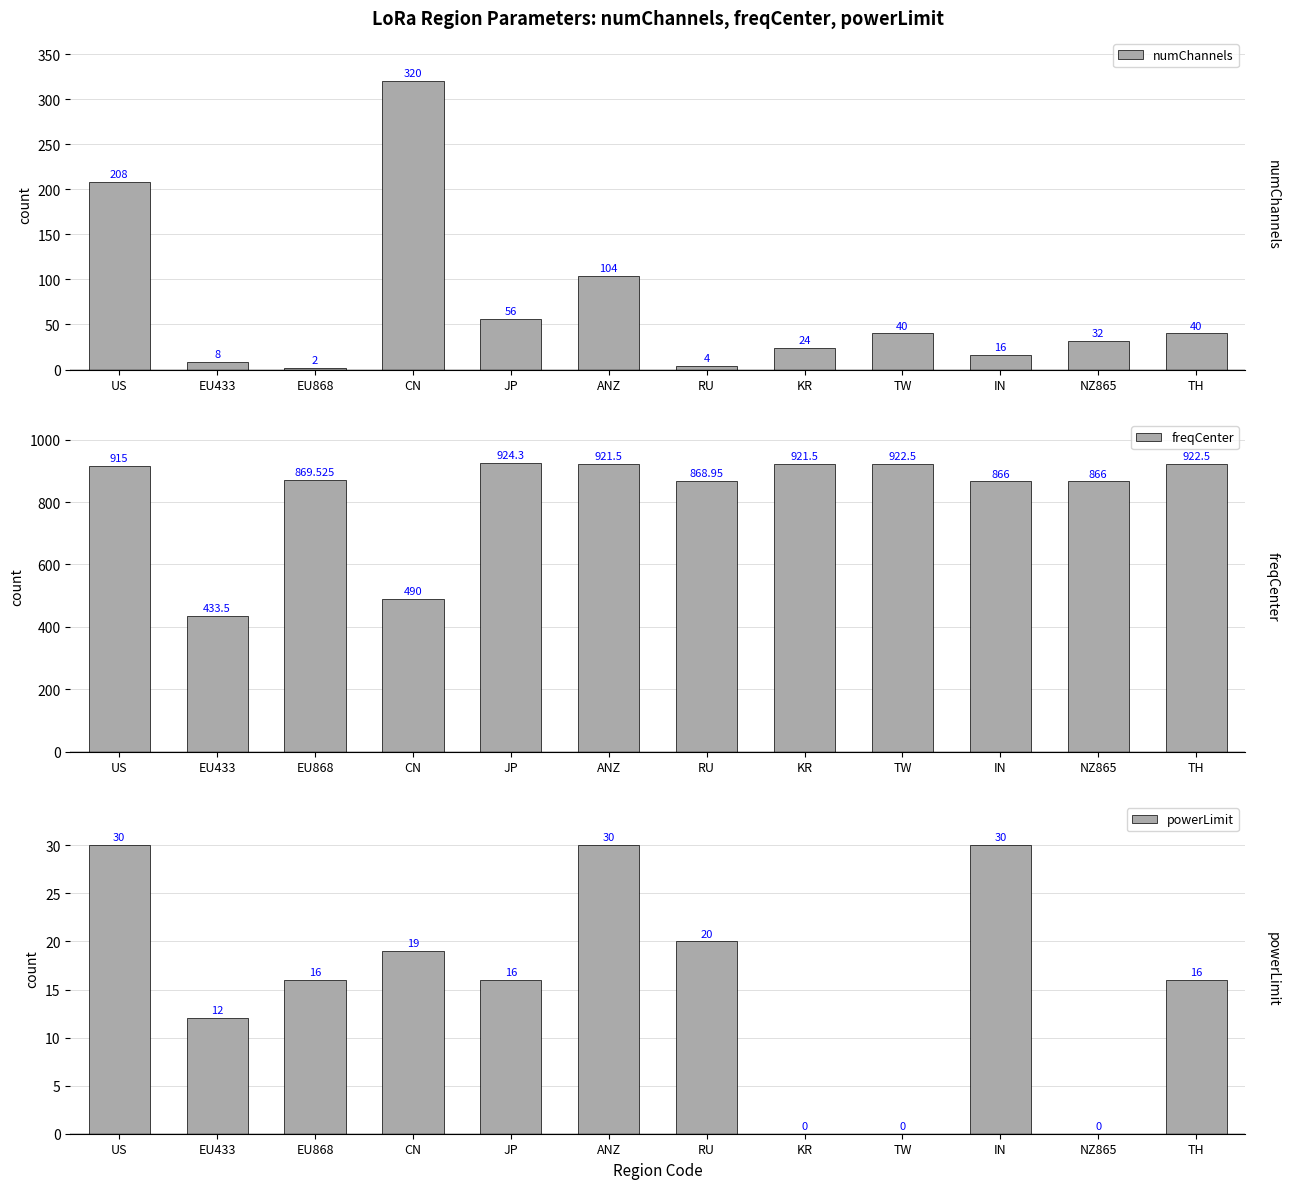

Which label corresponds to the smallest value in the chart?

KR